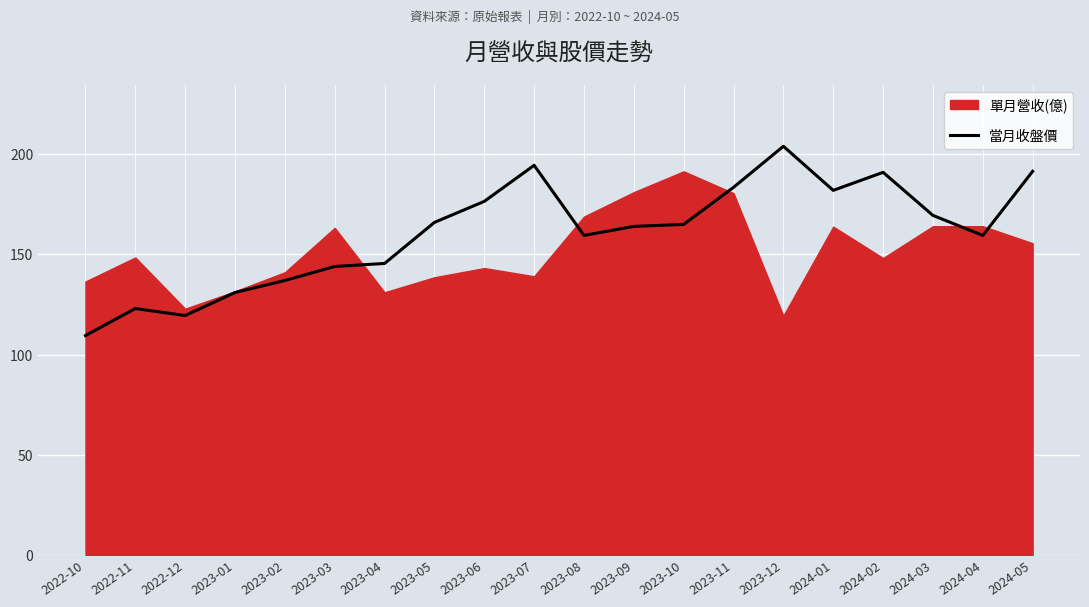

Reading left to right, extract all data points from this chart.

2022-10=109.5	2022-11=123.0	2022-12=119.5	2023-01=131.0	2023-02=137.0	2023-03=144.0	2023-04=145.5	2023-05=166.0	2023-06=176.5	2023-07=194.5	2023-08=159.5	2023-09=164.0	2023-10=165.0	2023-11=183.5	2023-12=204.0	2024-01=182.0	2024-02=191.0	2024-03=169.5	2024-04=159.5	2024-05=191.5